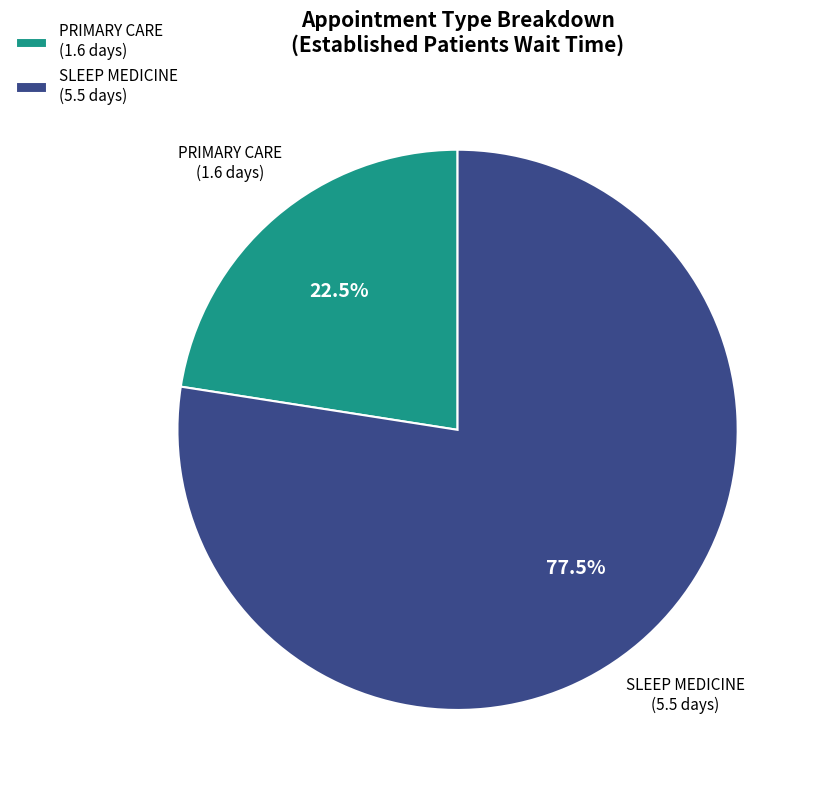

What is the total percentage of SLEEP MEDICINE and PRIMARY CARE?

100.0%